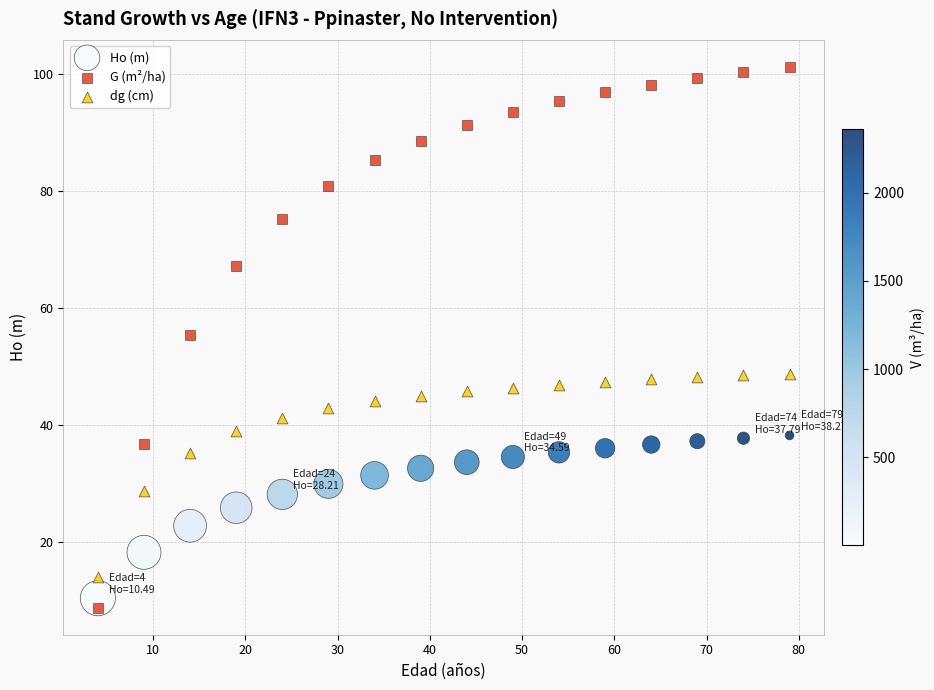

Across all data points, what is the range of Y values (max minus min)?

92.3